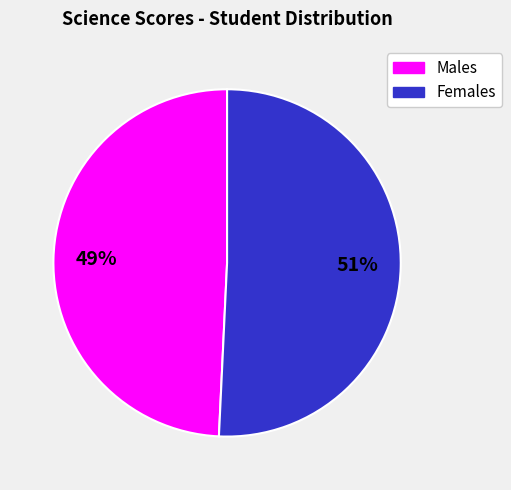

Is there a majority slice in this chart?

Yes